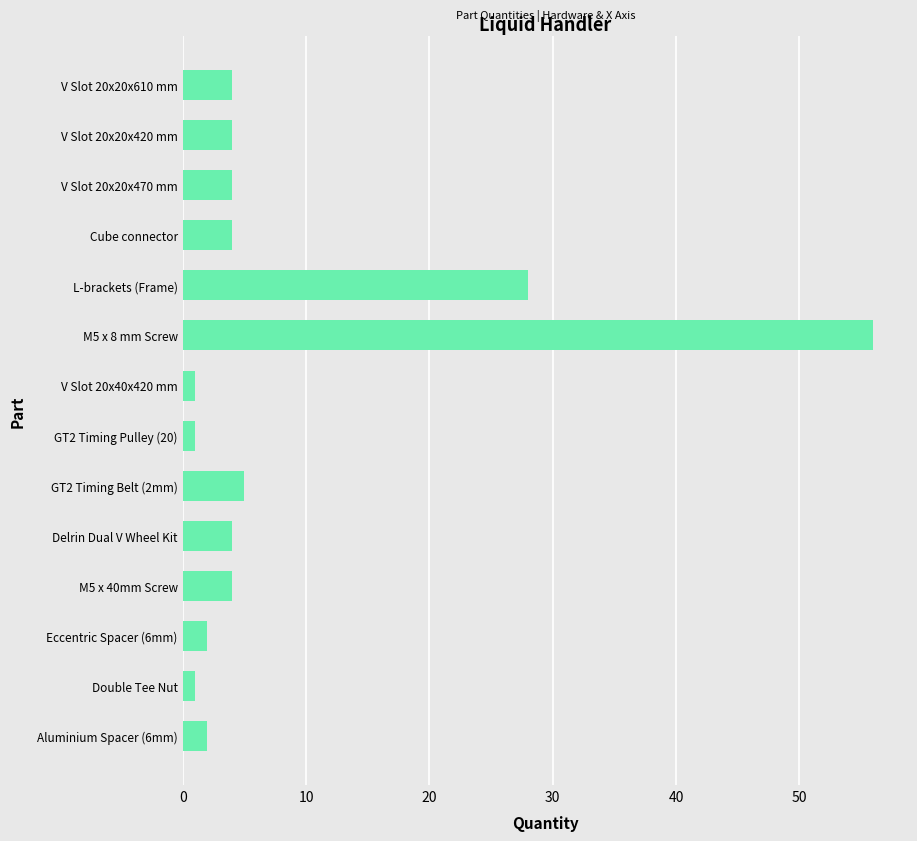

The chart shows a value of 1 at V Slot 20x40x420 mm. True or false?

True